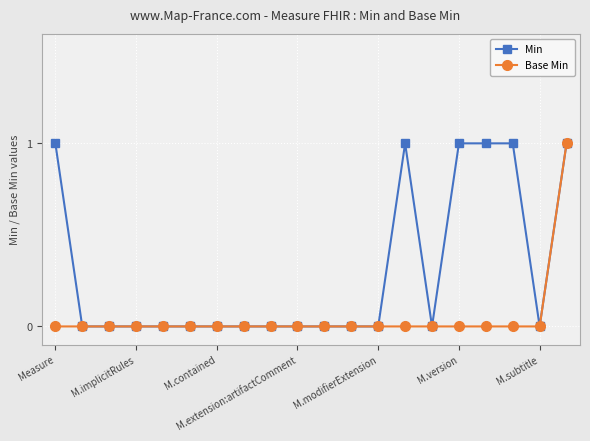

Rank the series by their average value, from highest to lowest.

Min, Base Min